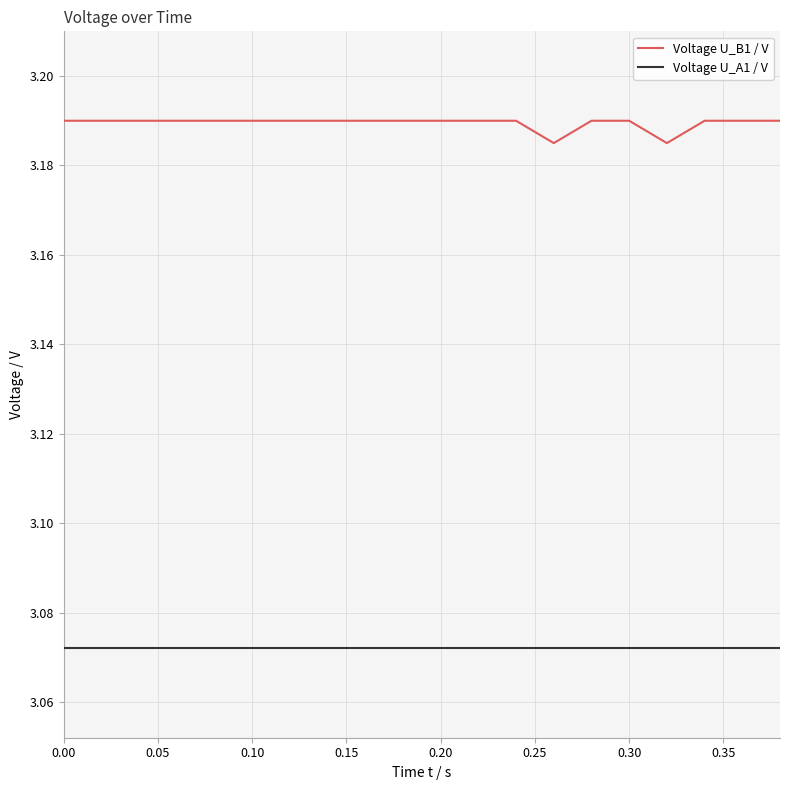

Which series has the largest range (max minus min)?

Voltage U_B1 / V